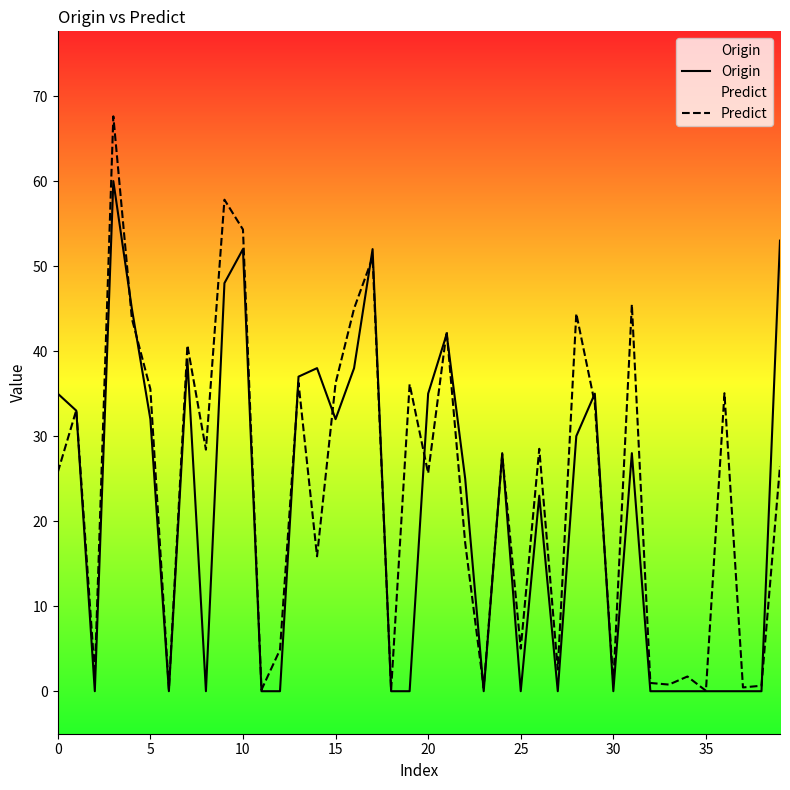

Which series has the largest range (max minus min)?

Predict